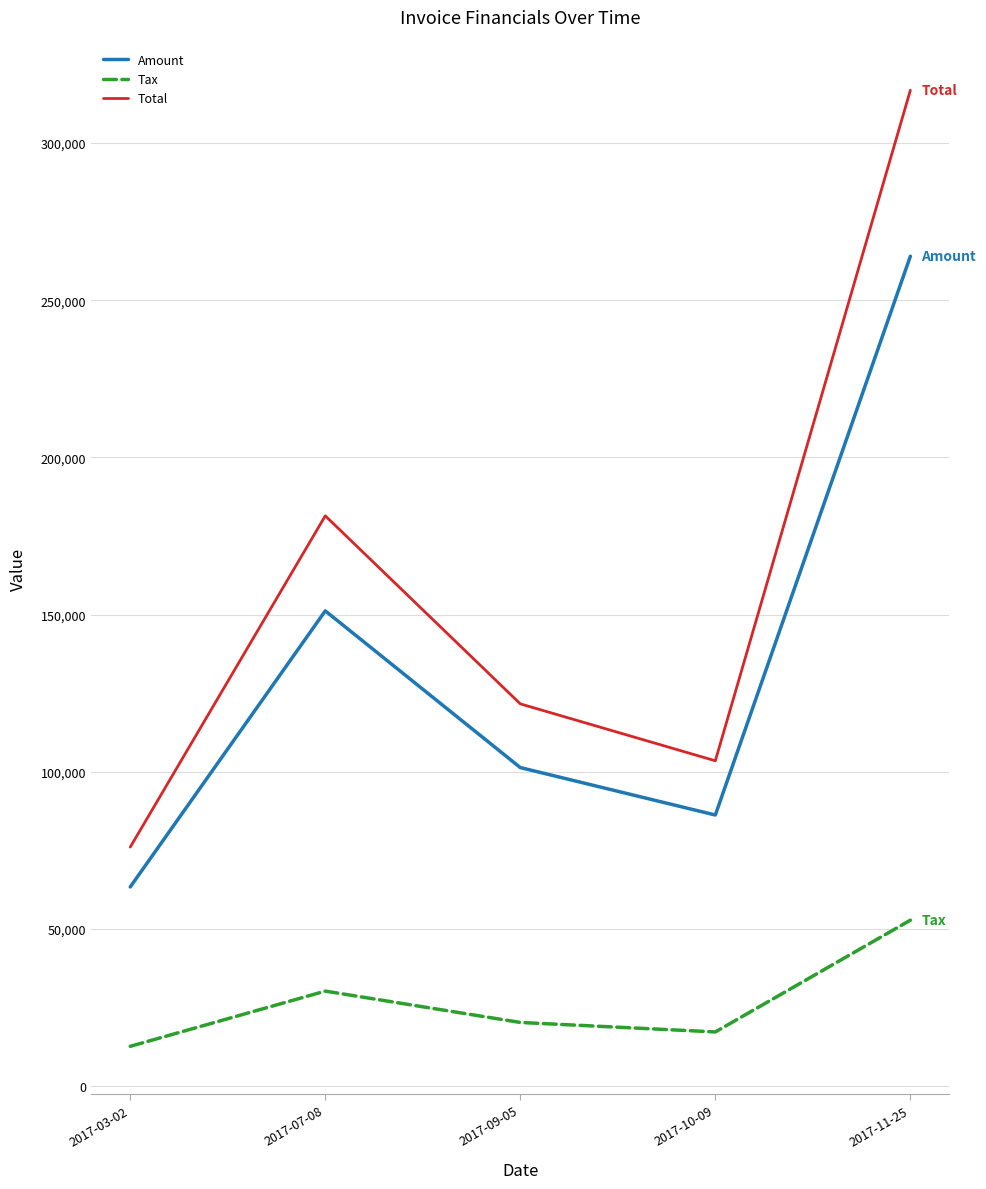

Between 2017-03-02 and 2017-07-08, which series saw the biggest shift?

Total